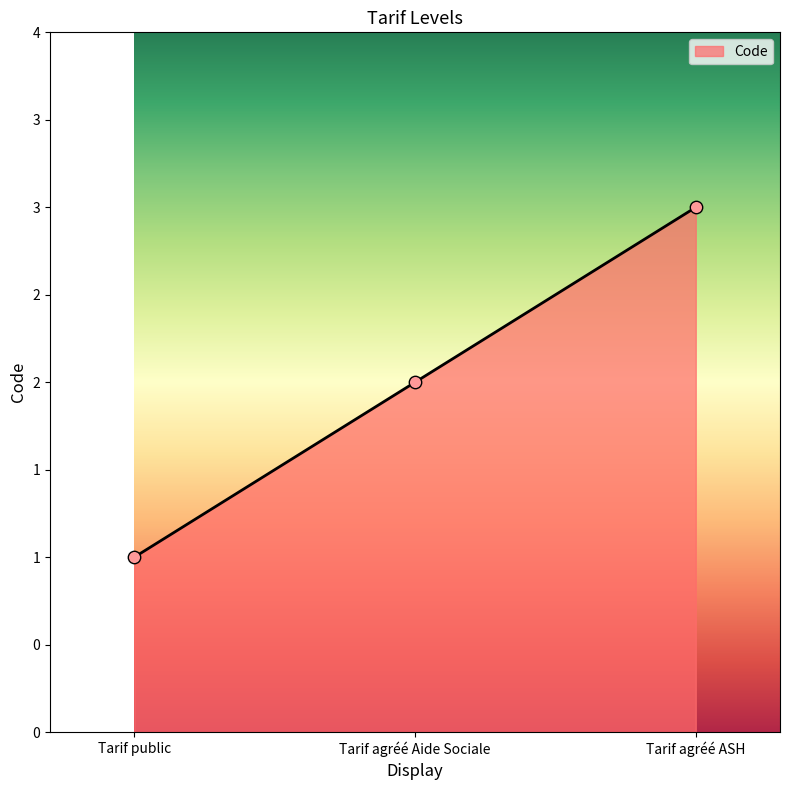

What is the change in value from Tarif agréé Aide Sociale to Tarif agréé ASH?

+1